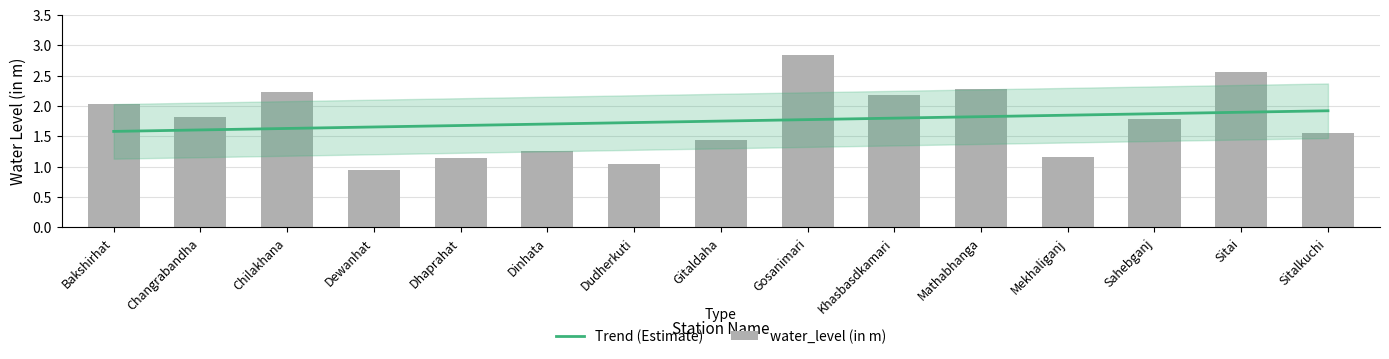

What is the sum of all values?

26.3